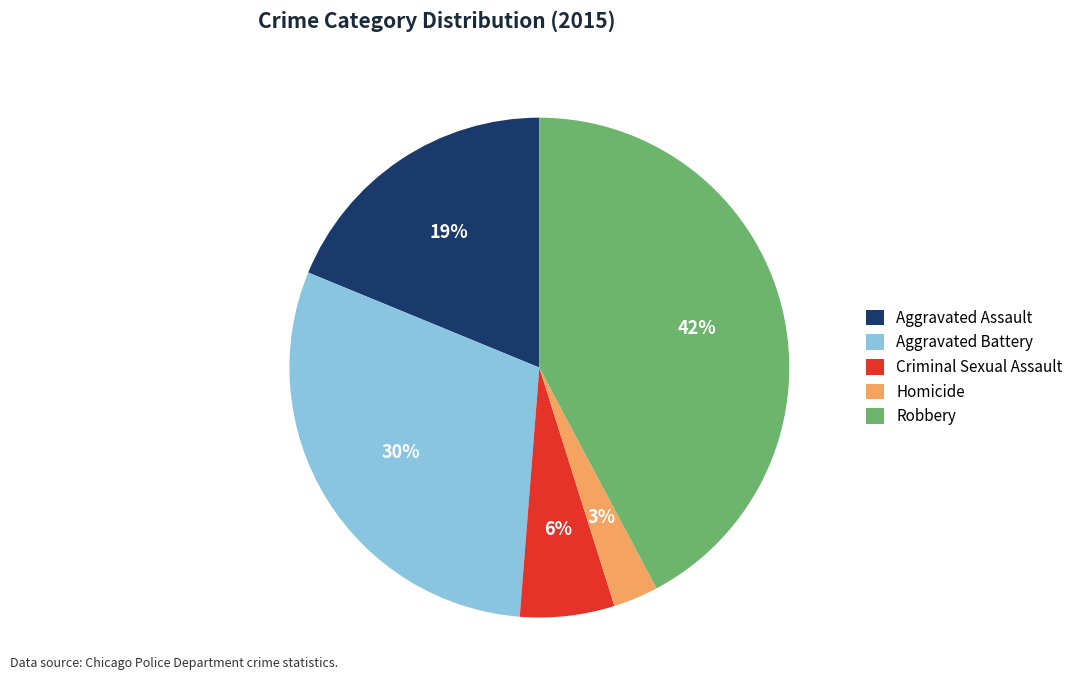

What is the largest slice in the pie chart?

Robbery